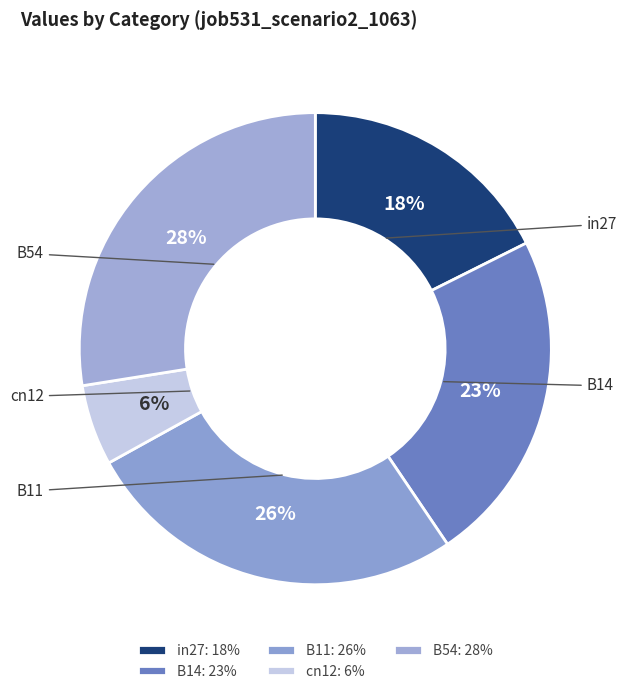

What percentage is the cn12 slice, to the nearest percent?

6%